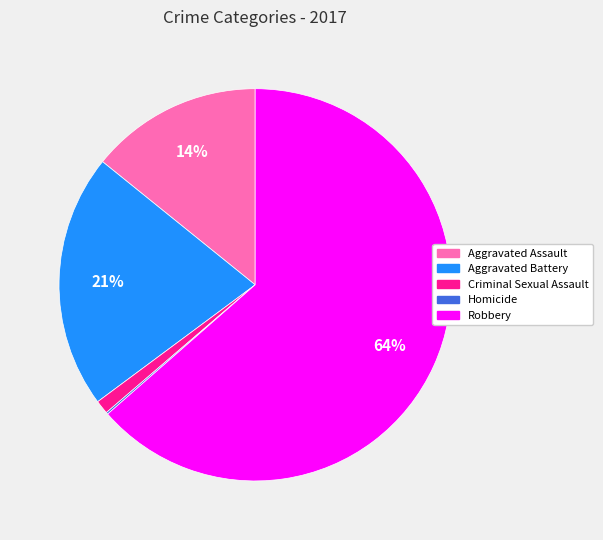

To the nearest percent, what portion does Aggravated Assault represent?

14%